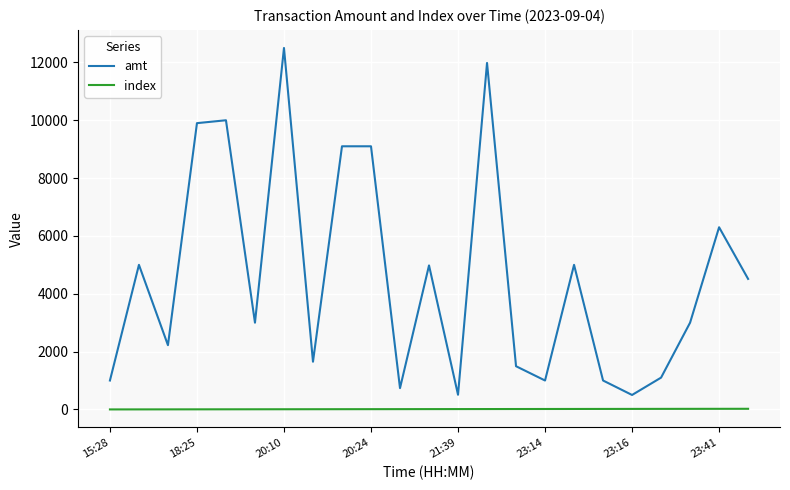

Which series has the widest spread of values?

amt